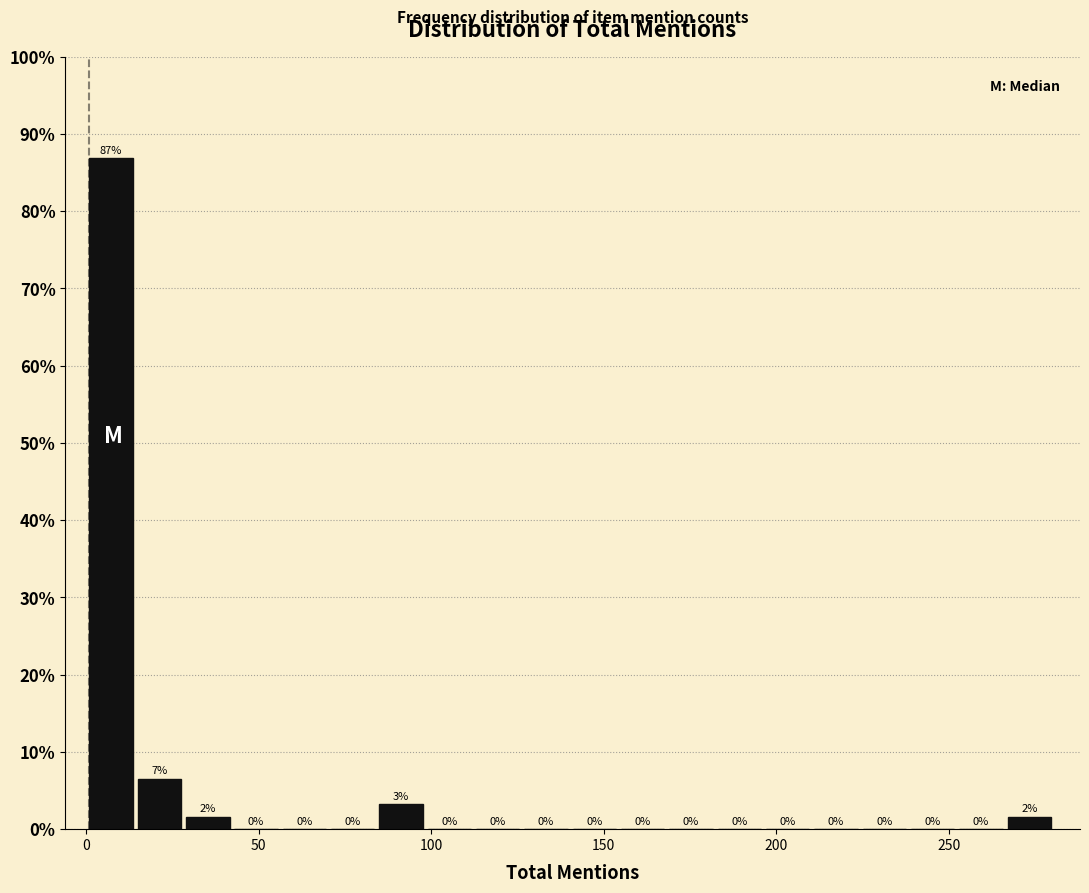

Read against the x-axis, roughly where is the centre of the tallest bar?

5